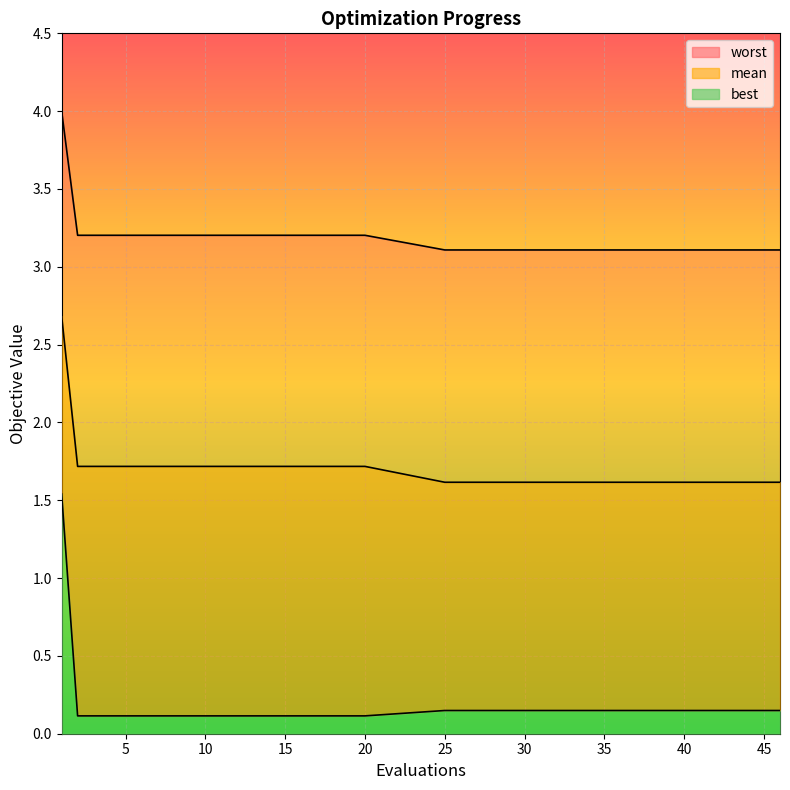

Reading right to left, list all the values displayed in this chart.

mean: 46=1.6	45=1.6	44=1.6	43=1.6	42=1.6	41=1.6	40=1.6	39=1.6	38=1.6	37=1.6	35=1.6	30=1.6	25=1.6	20=1.7	15=1.7	10=1.7	5=1.7	2=1.7	1=2.7
best: 46=0.1	45=0.1	44=0.1	43=0.1	42=0.1	41=0.1	40=0.1	39=0.1	38=0.1	37=0.1	35=0.1	30=0.1	25=0.1	20=0.1	15=0.1	10=0.1	5=0.1	2=0.1	1=1.5
worst: 46=3.1	45=3.1	44=3.1	43=3.1	42=3.1	41=3.1	40=3.1	39=3.1	38=3.1	37=3.1	35=3.1	30=3.1	25=3.1	20=3.2	15=3.2	10=3.2	5=3.2	2=3.2	1=4.0